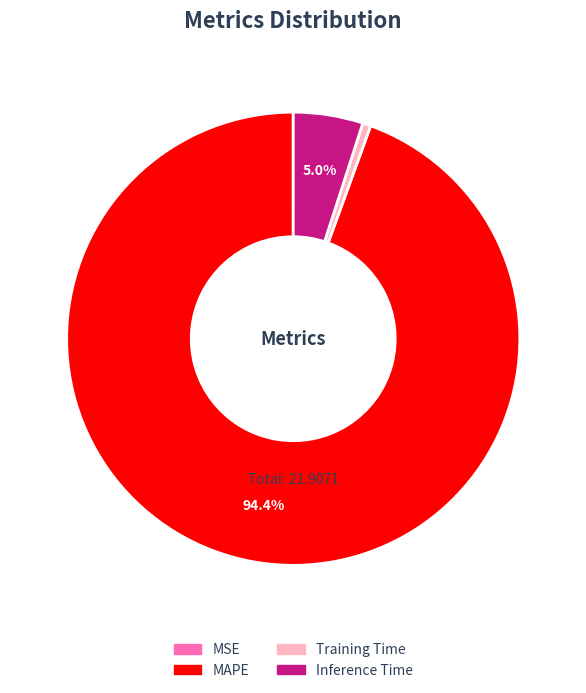

What portion of the pie excludes Inference Time?

95.0%